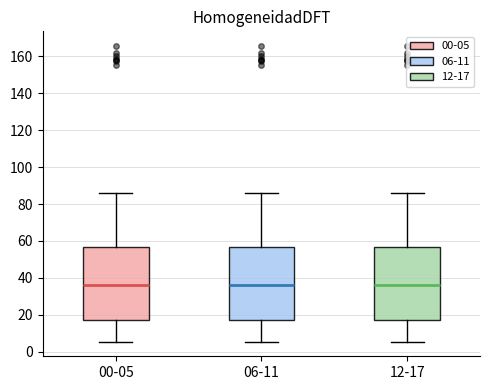

Reading left to right, read every box against the y-axis: the position of its median line, the range the box covers, and the ends of its whiskers. The values are not printed on the chart, so give them approximately, as read against the axis.

00-05: median 36, box 18 to 56, whiskers 6 to 86
06-11: median 36, box 18 to 56, whiskers 6 to 86
12-17: median 36, box 18 to 56, whiskers 6 to 86